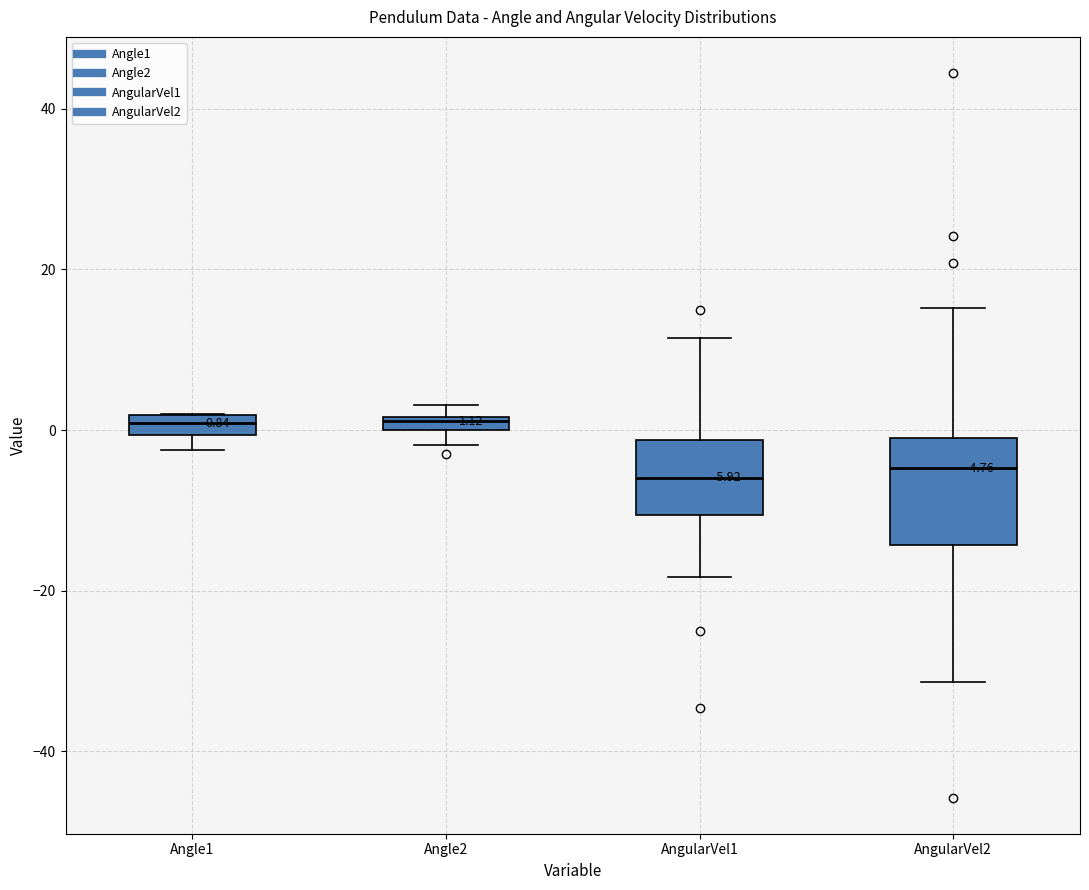

Comparing the boxes themselves (not the whiskers), which one is the tallest?

AngularVel2